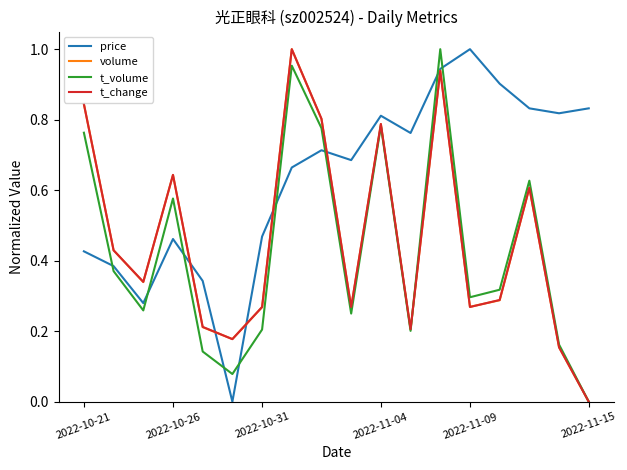

Which series ends up on top after the final intersection of t_volume and price?

price